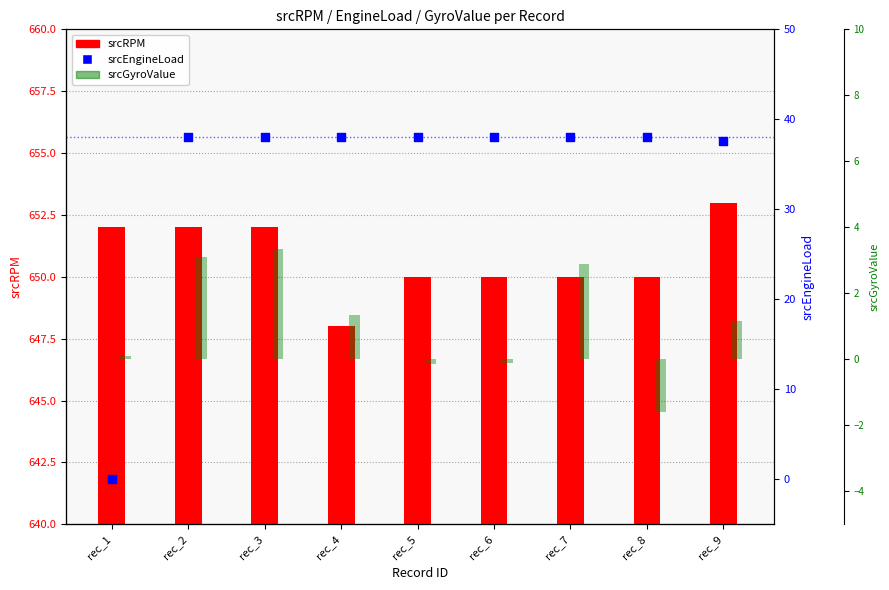

What are all the series names shown in the legend?

srcRPM, srcEngineLoad, srcGyroValue